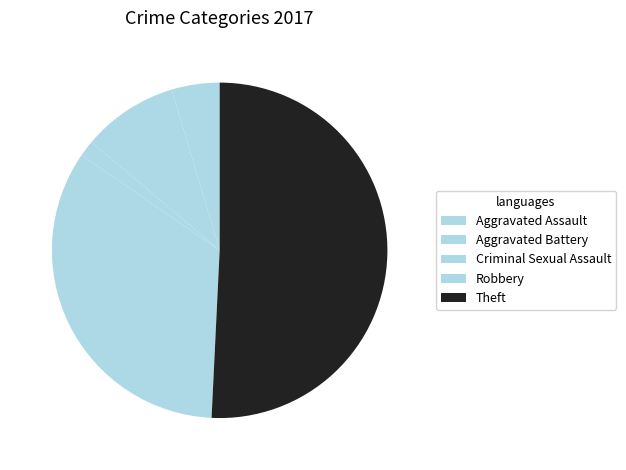

Which slice is the largest?

Theft